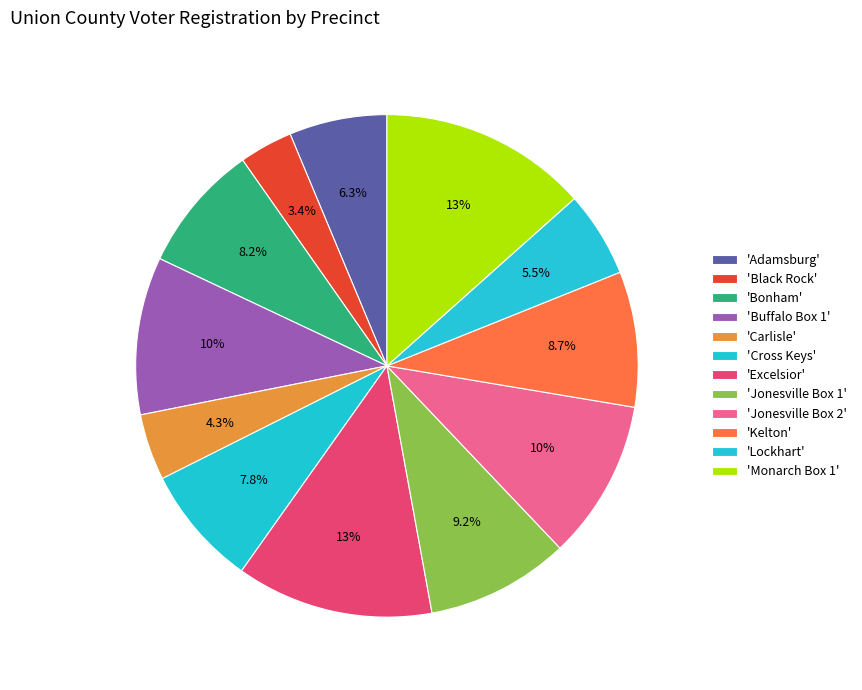

How many slices are in this pie chart?

12